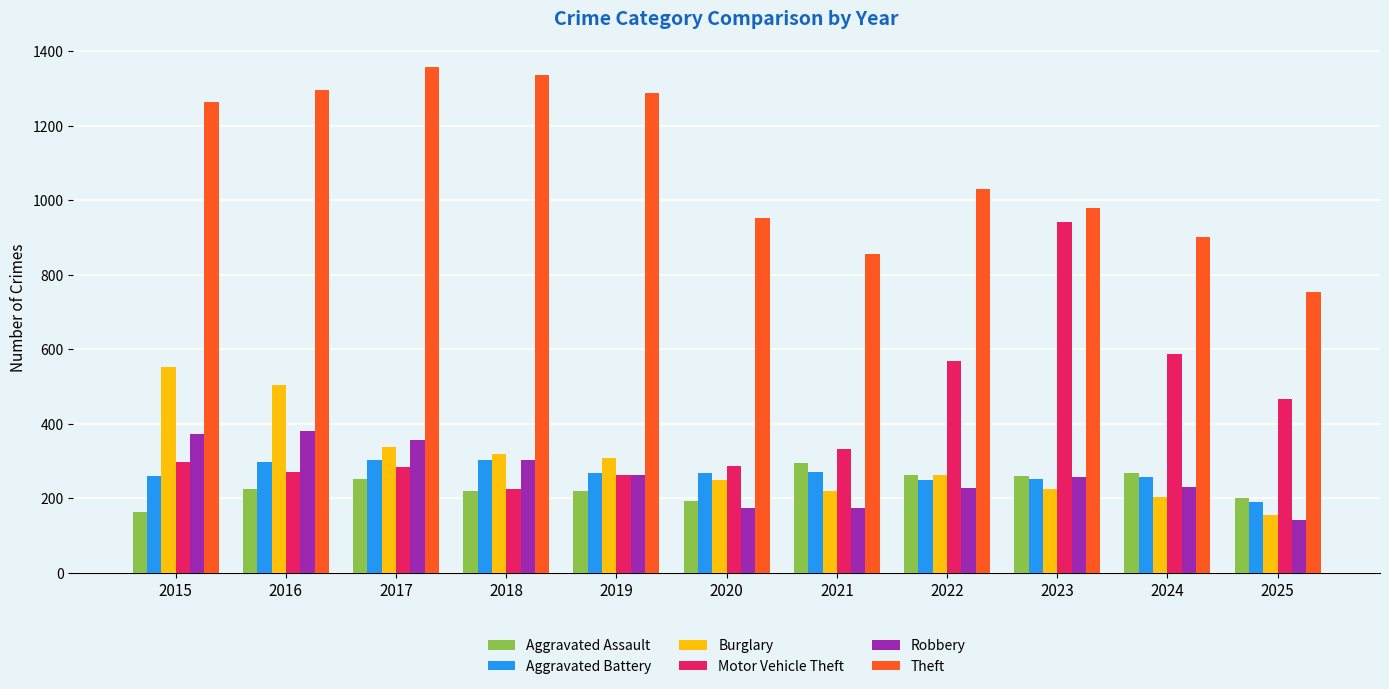

Is the value of Aggravated Battery at 2022 greater than the value of Motor Vehicle Theft at 2021?

No